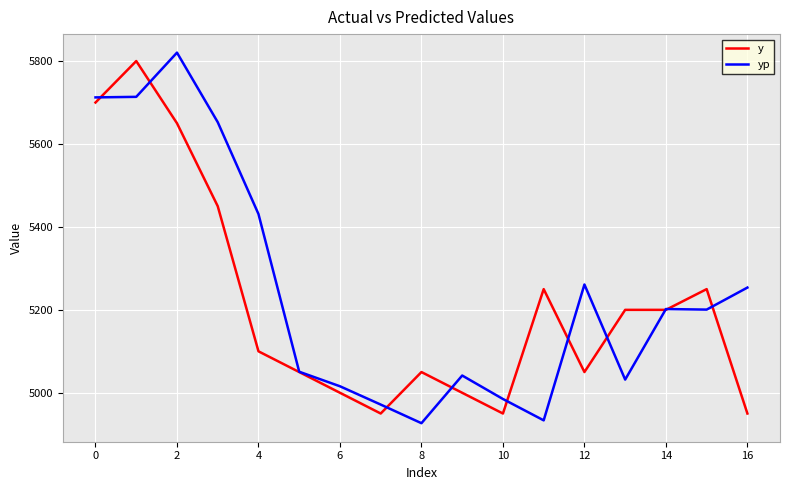

What is the minimum value for y?

4950.0